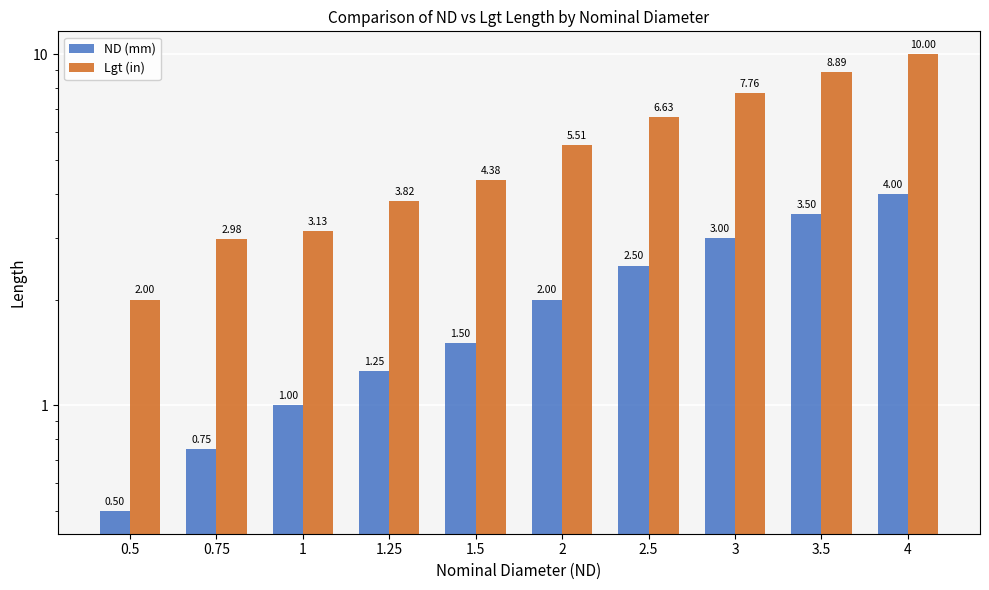

How many categories are shown in the chart?

10